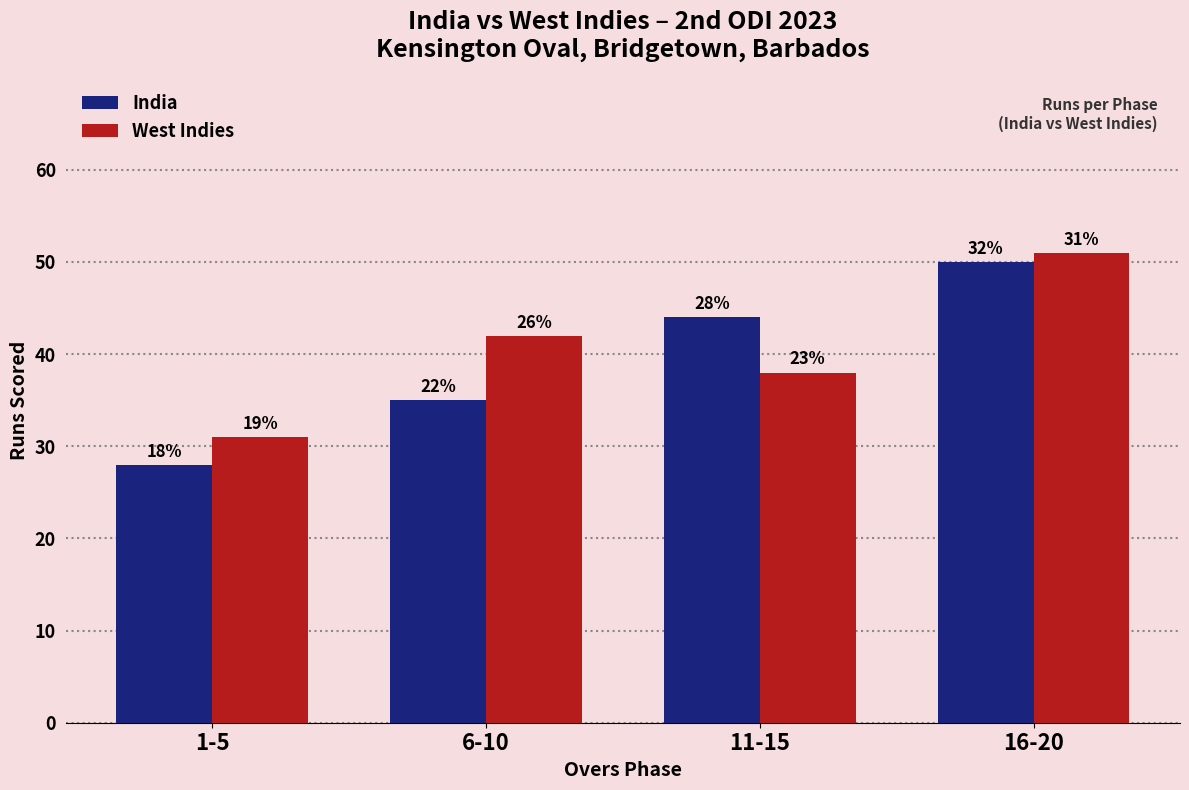

What is the difference between the highest and lowest values at 6-10?

7